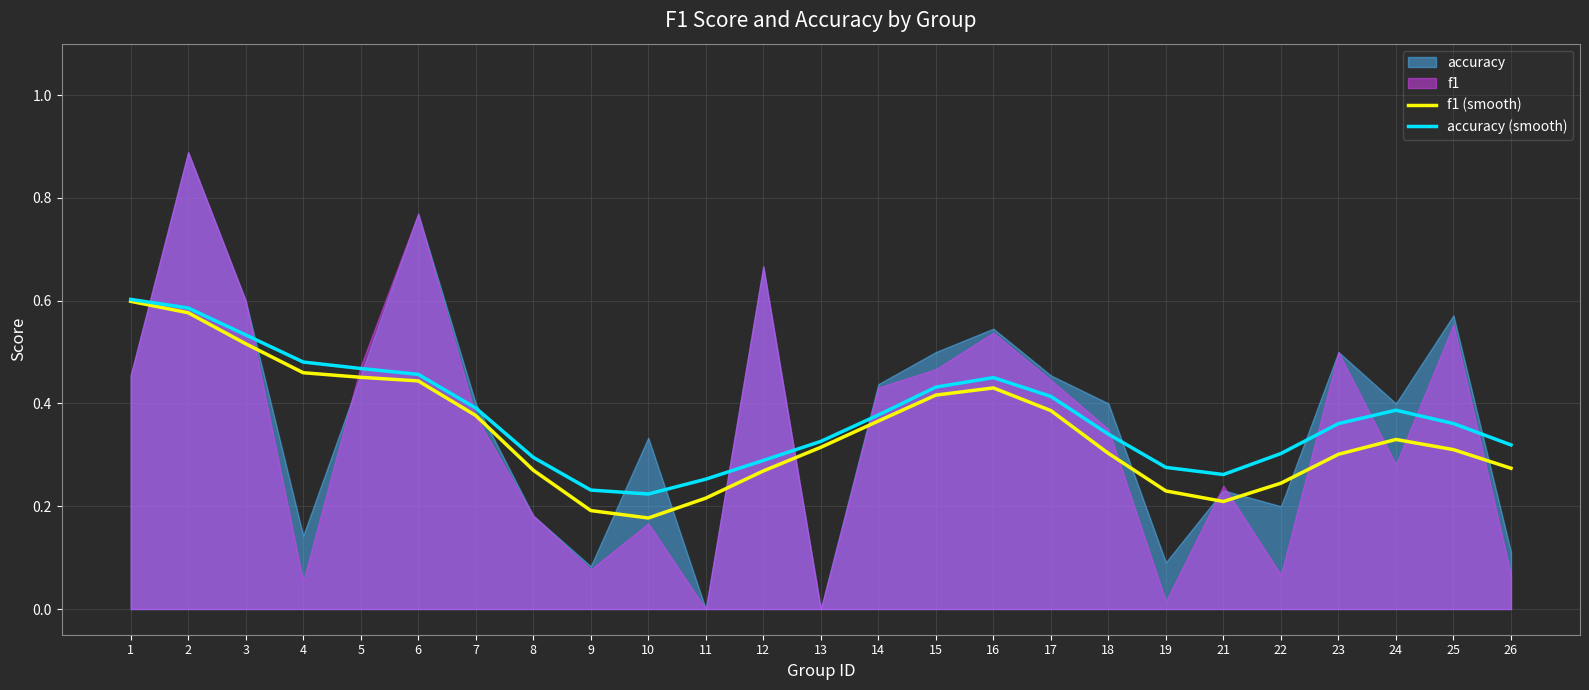

What is the value of the f1 (smooth) point at the 13th from the left?

0.3